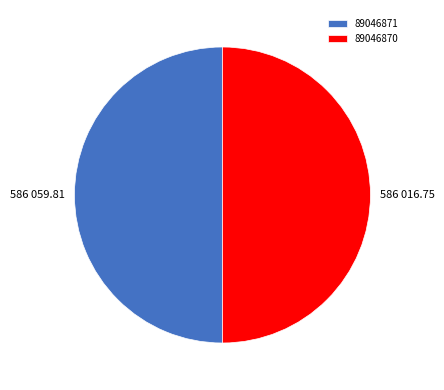

Approximately how many times larger is the value at 89046870 compared to 89046871?

1.0